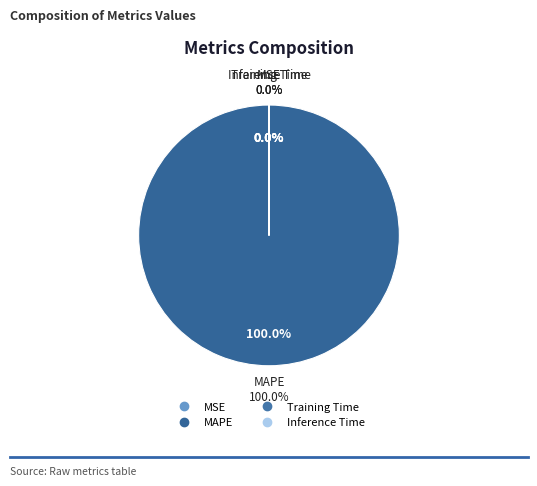

Which category has the biggest portion of the pie?

MAPE